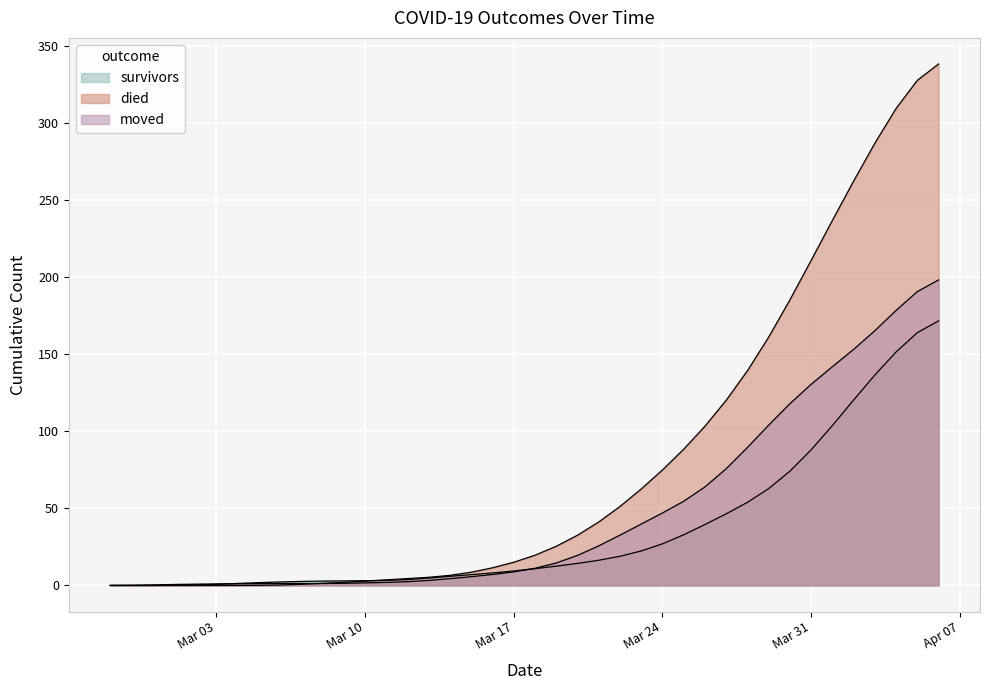

Rank the series by their average value, from highest to lowest.

died, moved, survivors